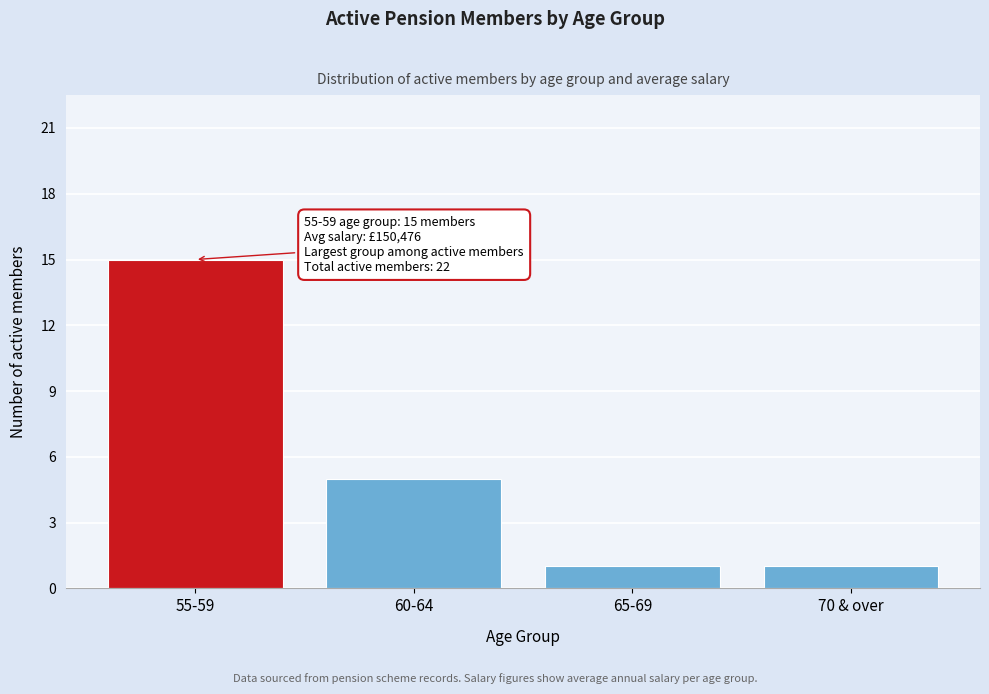

Reading left to right, transcribe all the data shown in this chart.

15	5	1	1